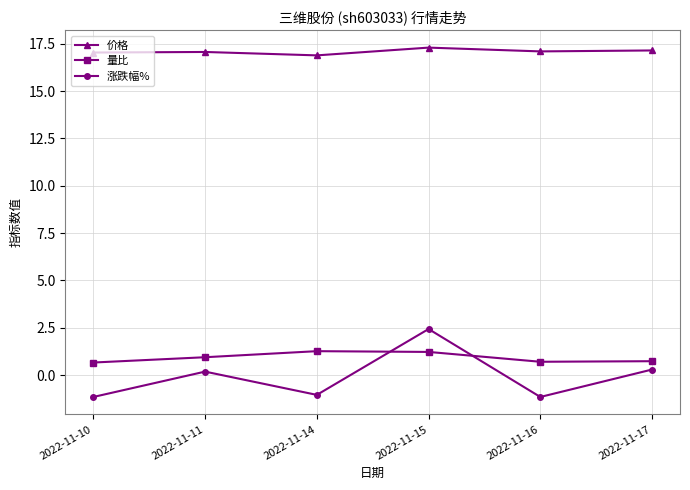

Where does the 涨跌幅% series first go above 0?

2022-11-11